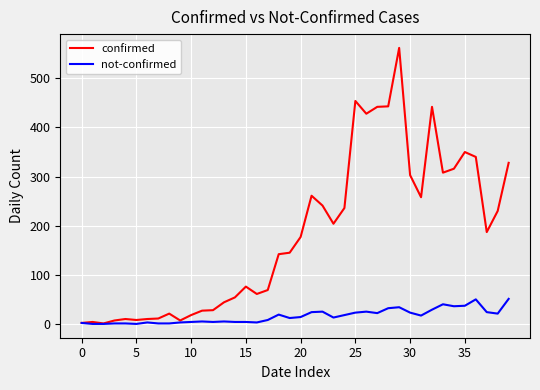

List the series in order of their overall mean, highest first.

confirmed, not-confirmed